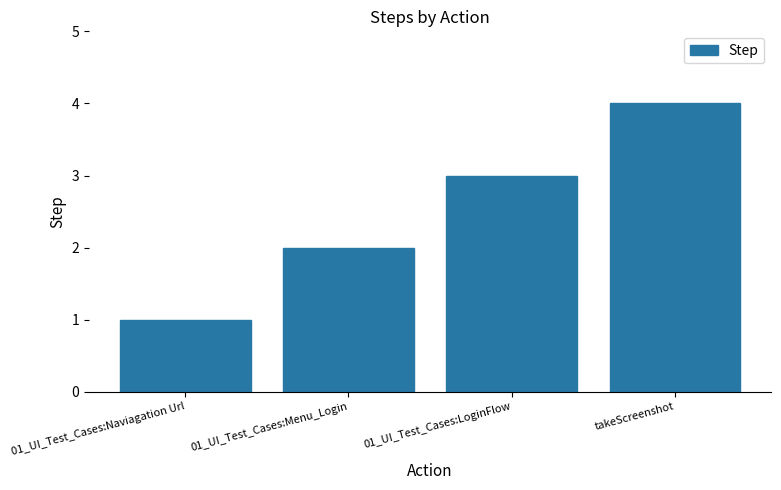

What is the value of the 4th bar from the left?

4